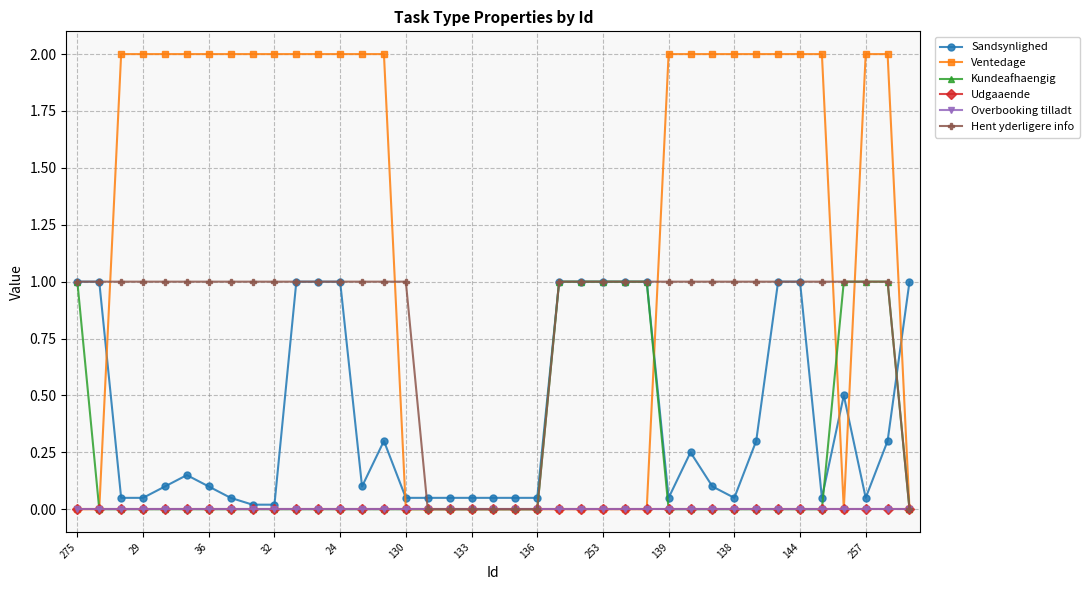

Is this an area chart (filled region under the line)?

No